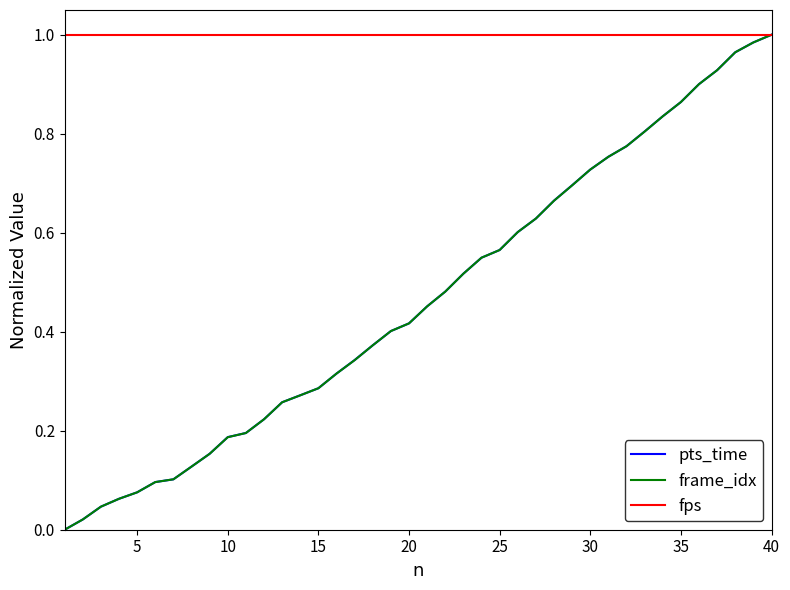

Which series has the largest total across all categories?

fps